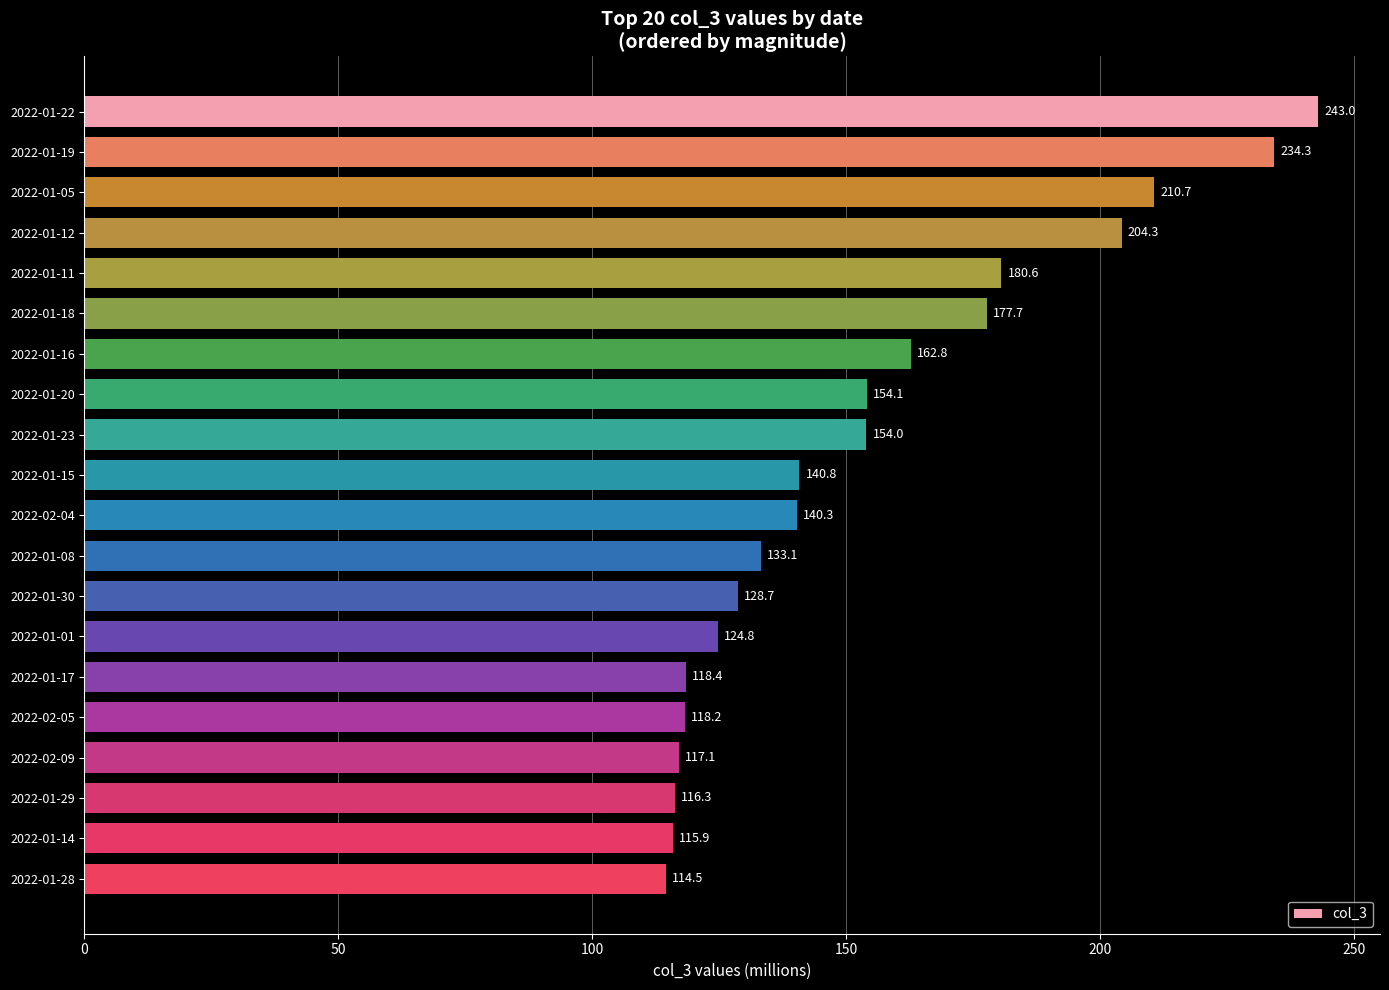

What is the difference between the maximum and minimum values?

128.5